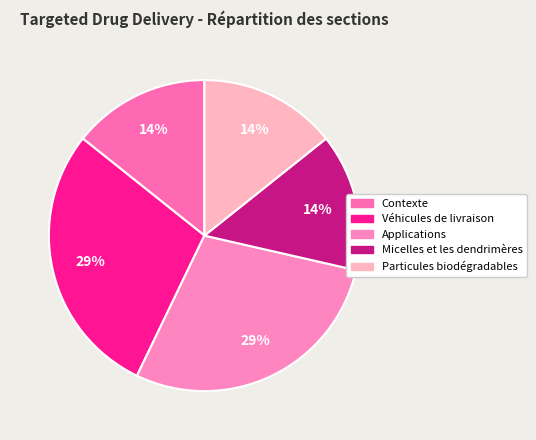

Which slice is the smallest?

Contexte